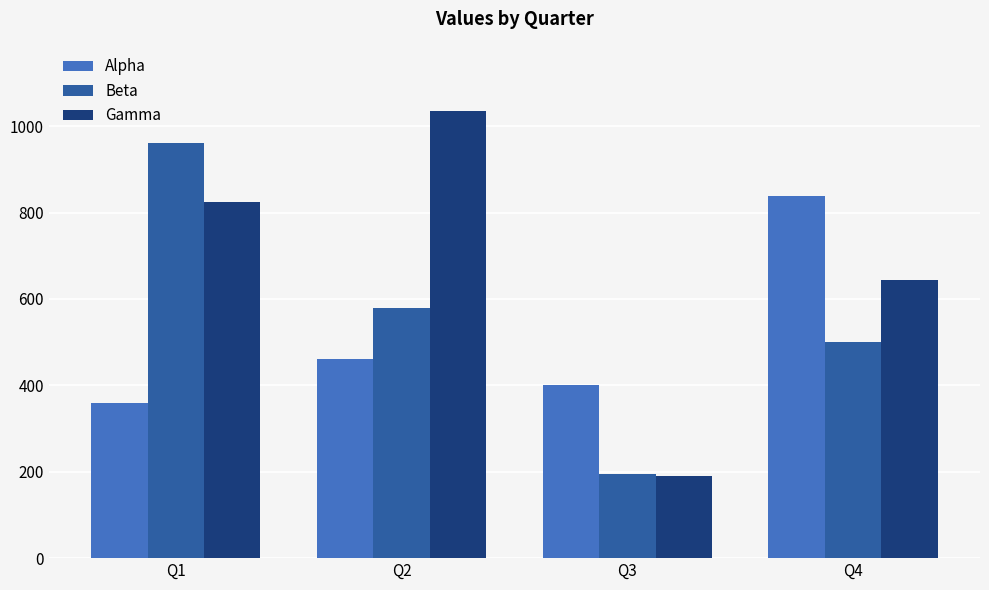

Between Q3 and Q4, which series saw the biggest shift?

Gamma